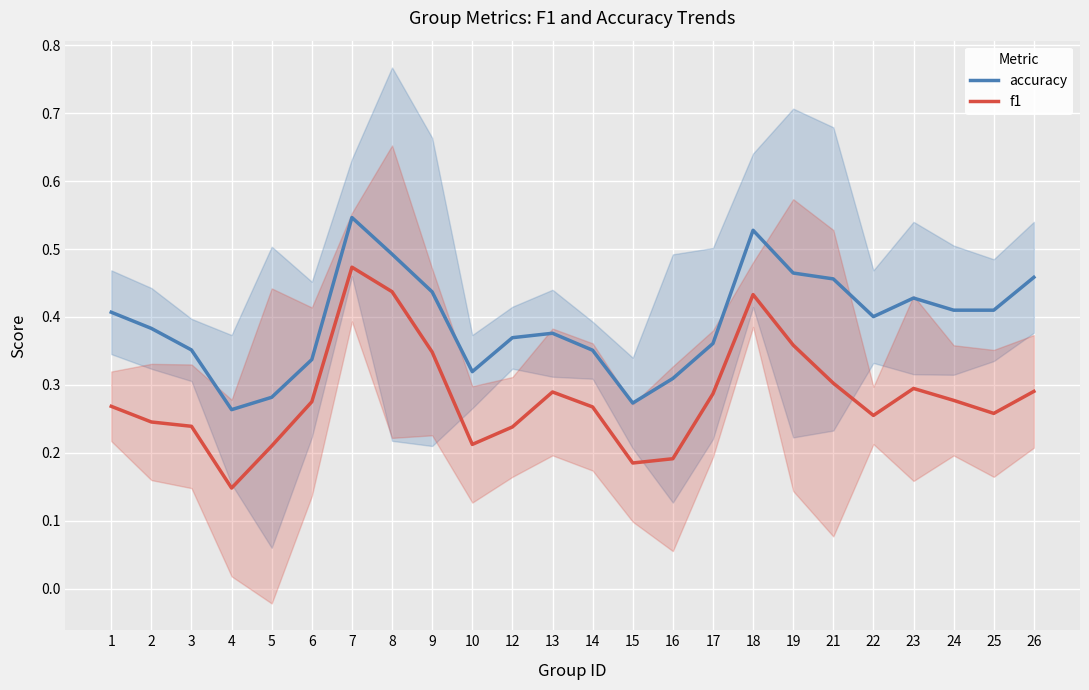

In f1, how many points are lower than both neighbors (excluding endpoints)?

5